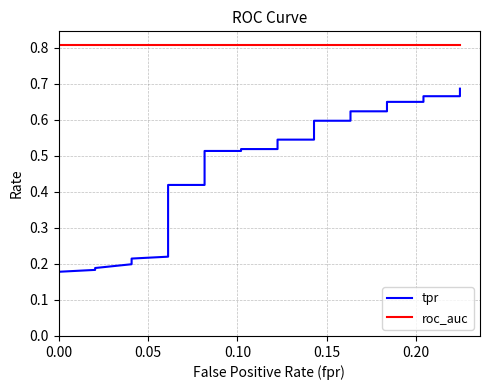

What are all the series names shown in the legend?

tpr, roc_auc